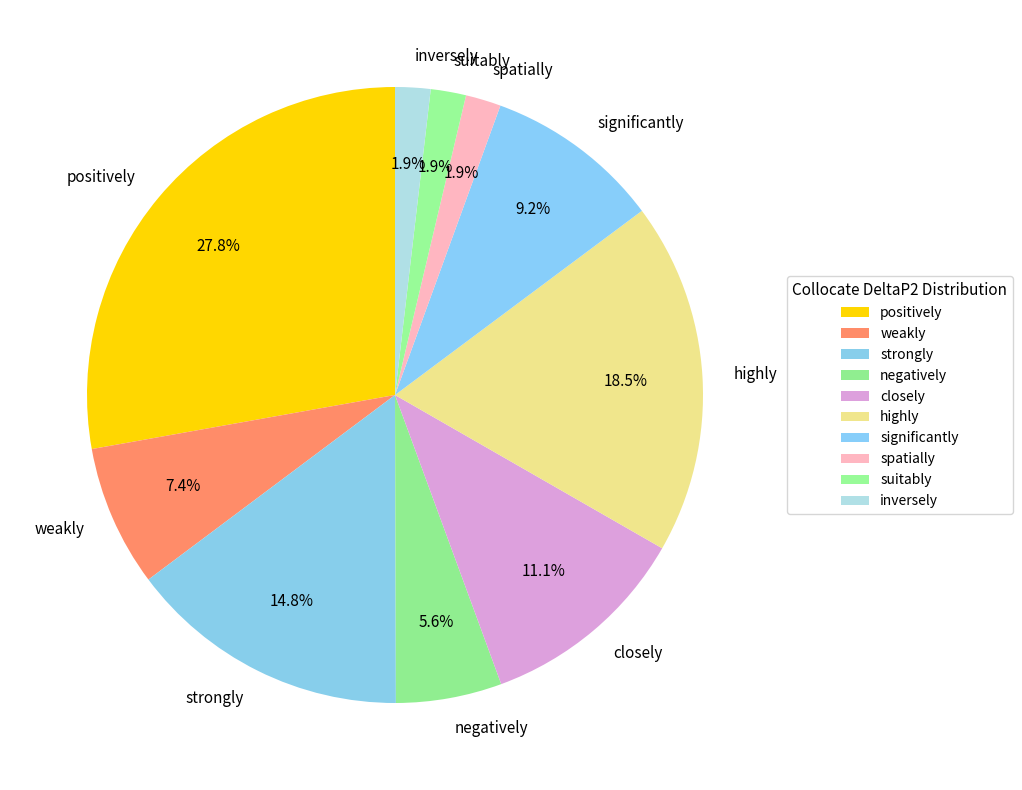

Is there any slice that represents more than half of the pie?

No